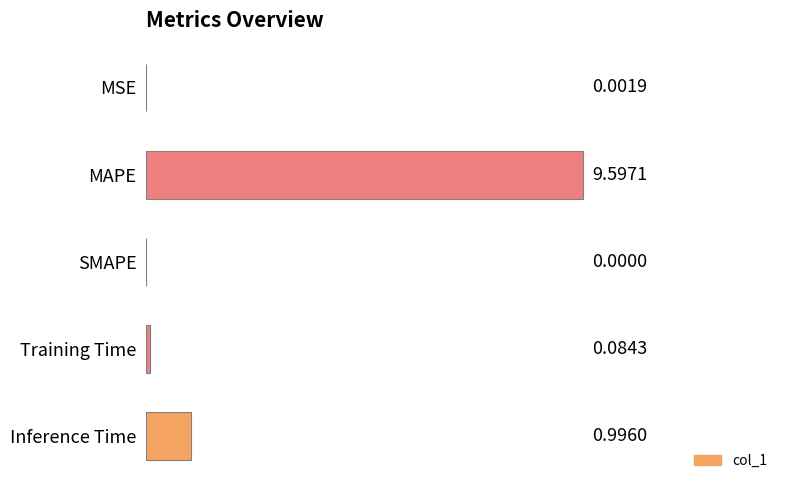

How many values exceed 0?

4